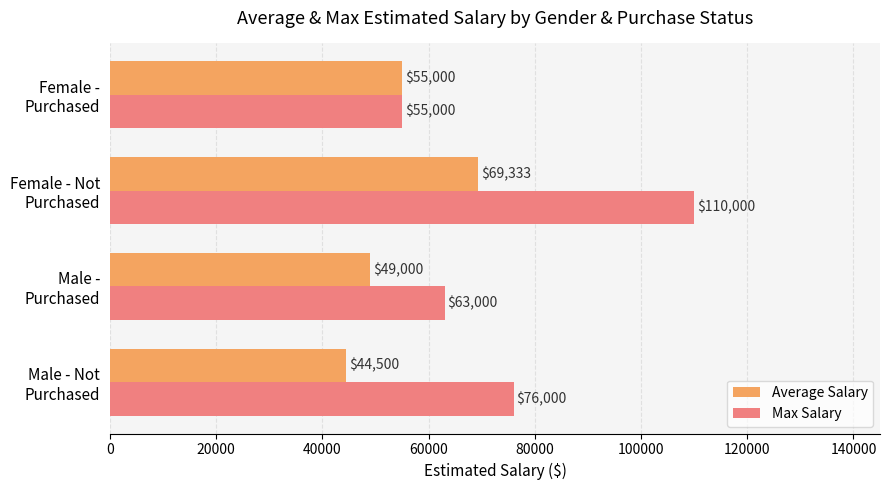

Which series has the largest range (max minus min)?

Max Salary